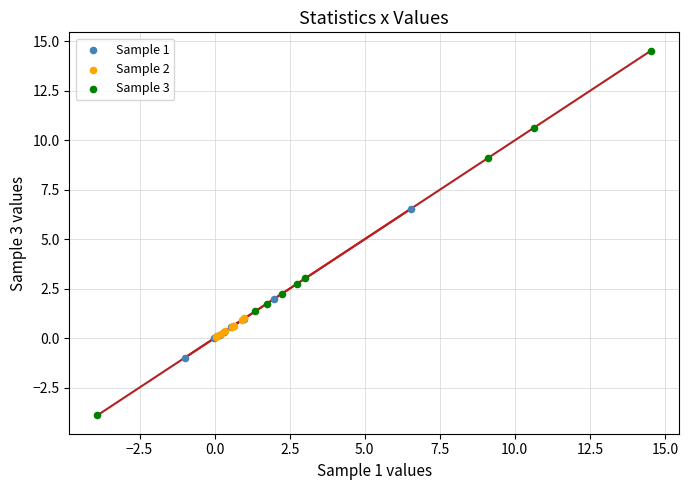

Which series reaches the minimum Y coordinate?

Sample 3